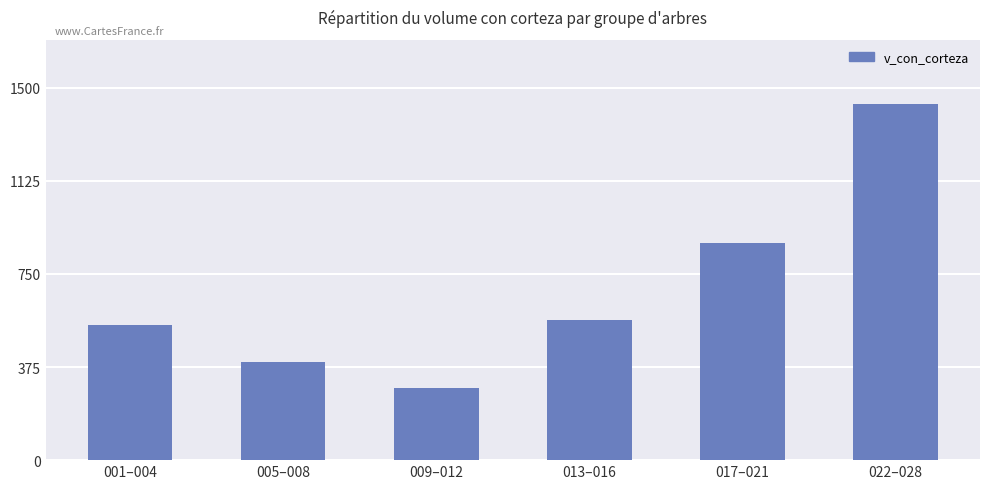

How many categories are shown in the chart?

6